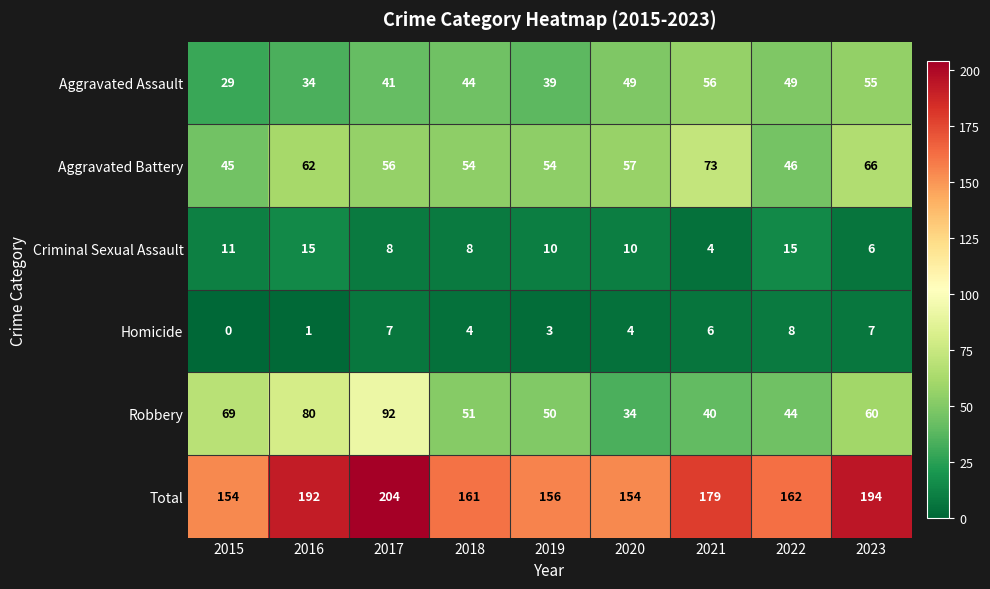

Which series has the widest spread of values?

Robbery